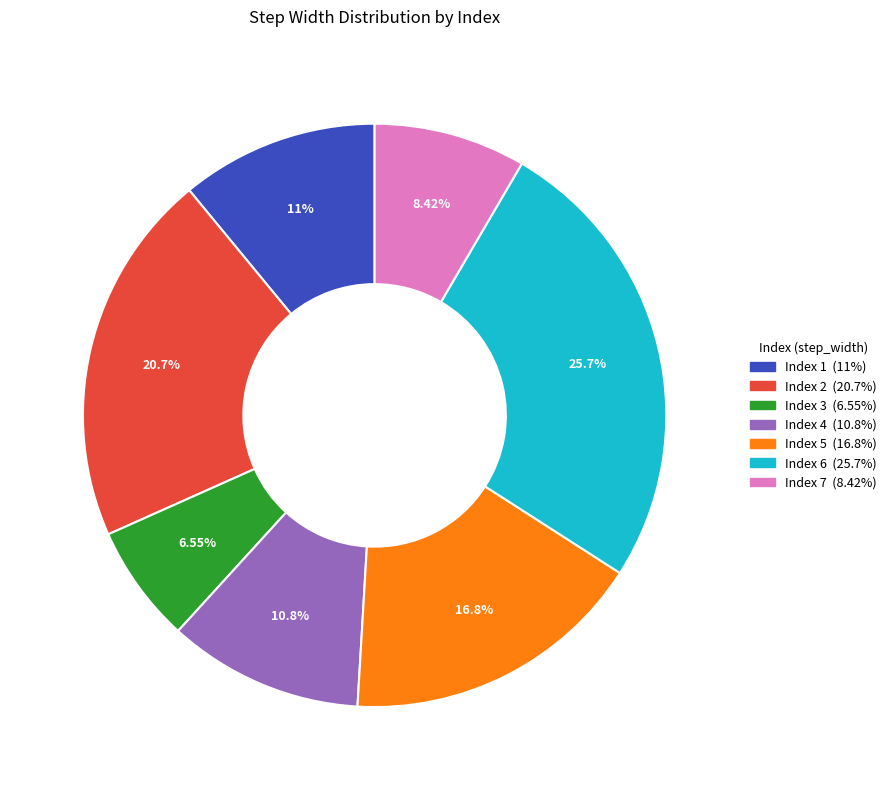

How many segments does this pie chart have?

7